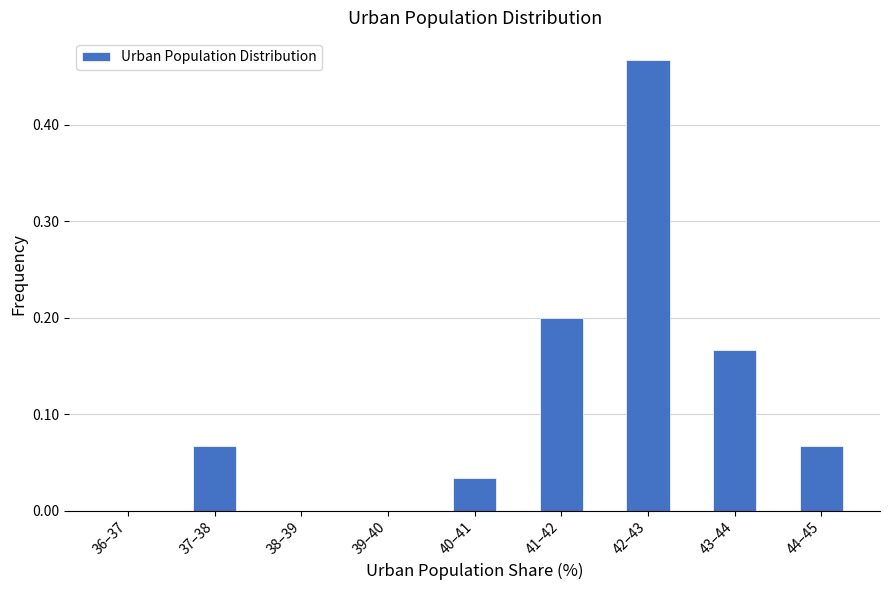

Between 38–39 and 43–44, which is larger?

43–44